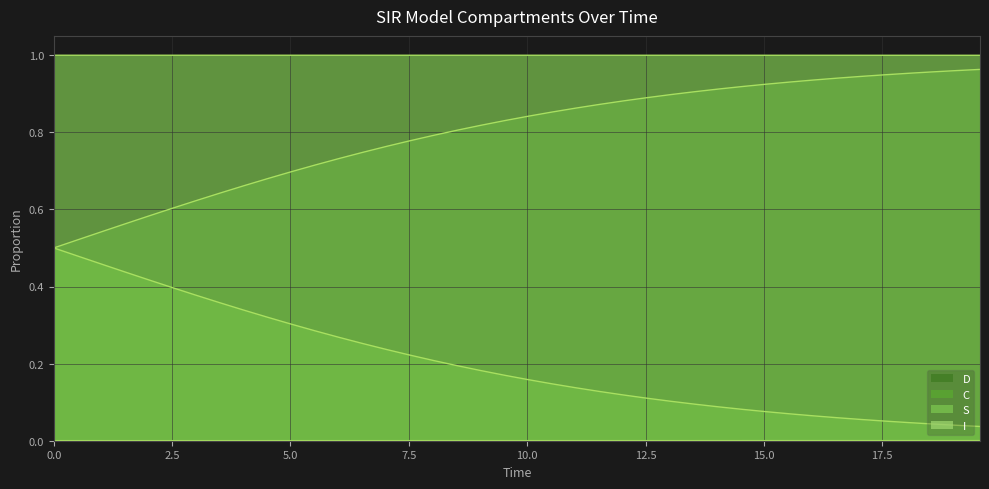

Is it true that S equals 0.3 at 30?

False